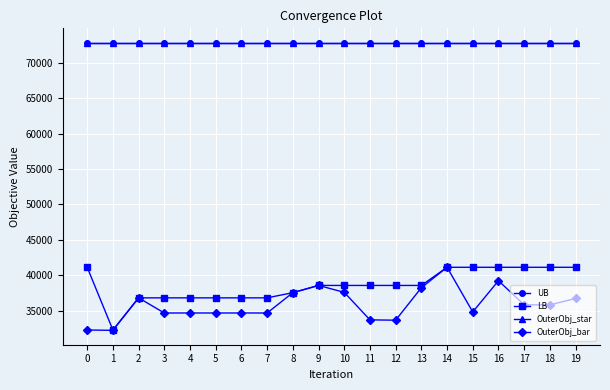

Where does the OuterObj_bar series first go above 35805?

2